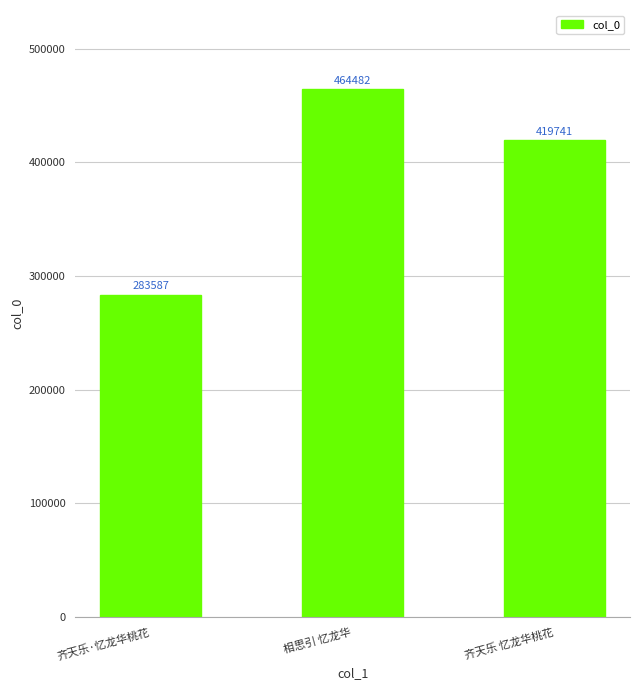

What is the sum of the values at 相思引 忆龙华 and 齐天乐·忆龙华桃花?

748069